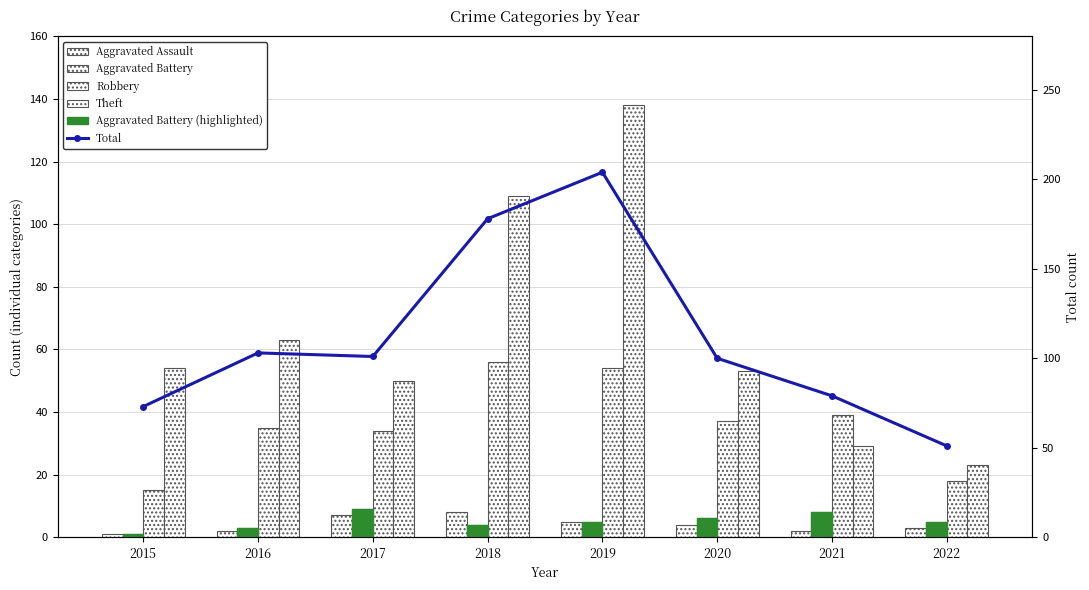

Which series has the widest spread of values?

Total